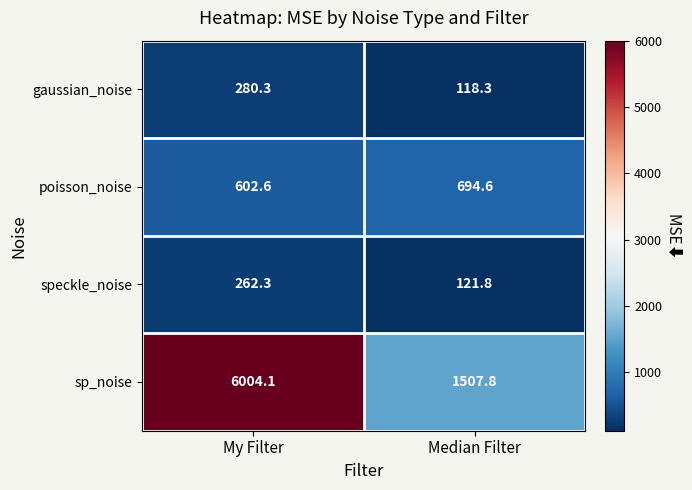

At which category is the sum across all series the highest?

My Filter